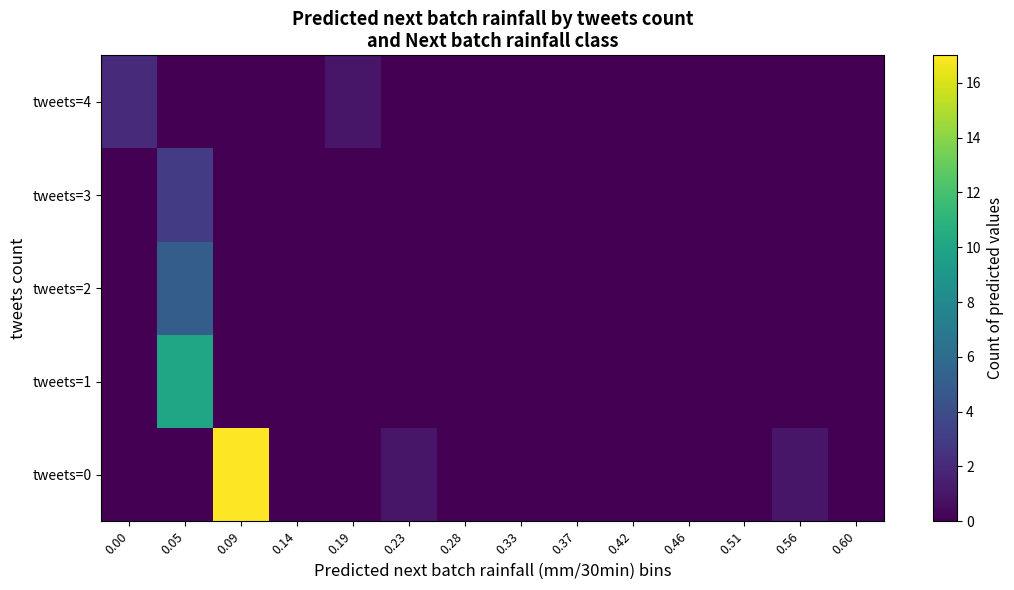

How many distinct data groups are displayed?

5